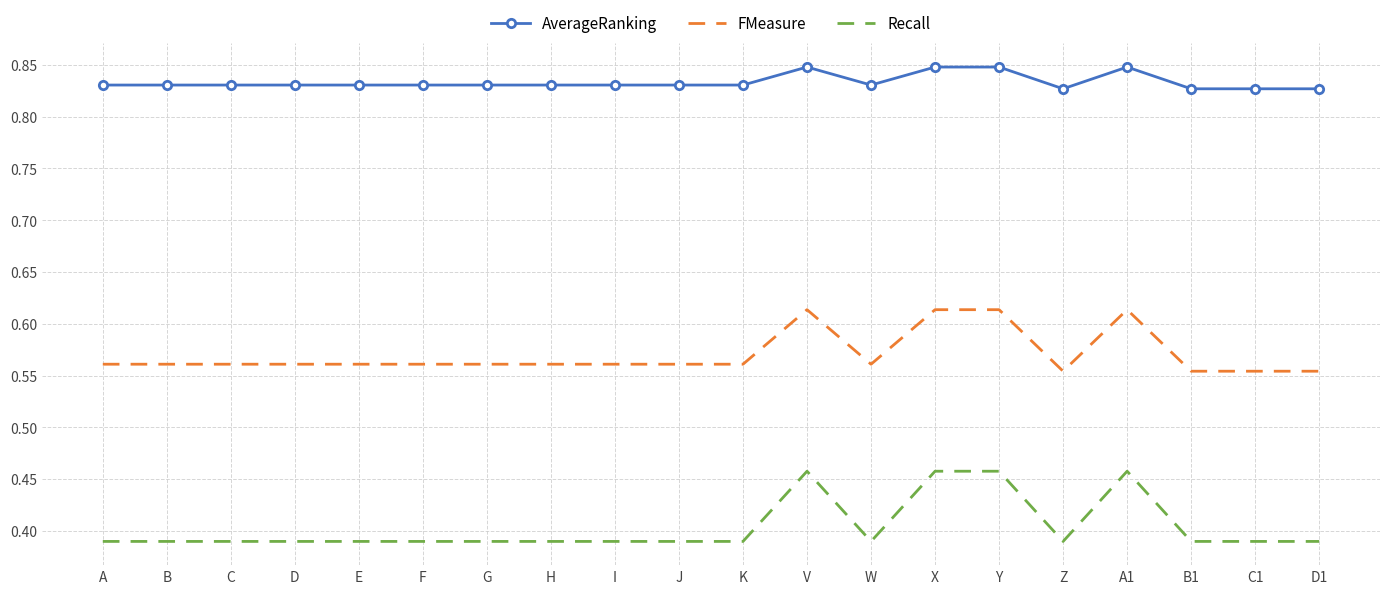

Which series has the largest range (max minus min)?

Recall